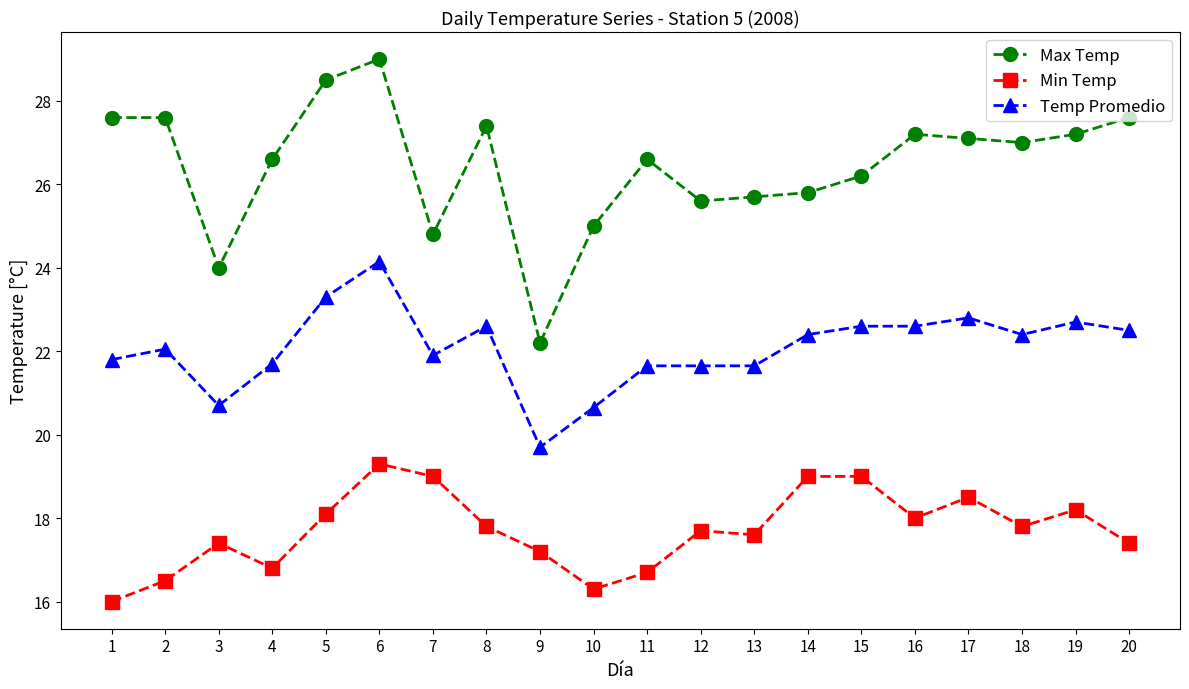

Rank the series by their average value, from highest to lowest.

Max Temp, Temp Promedio, Min Temp